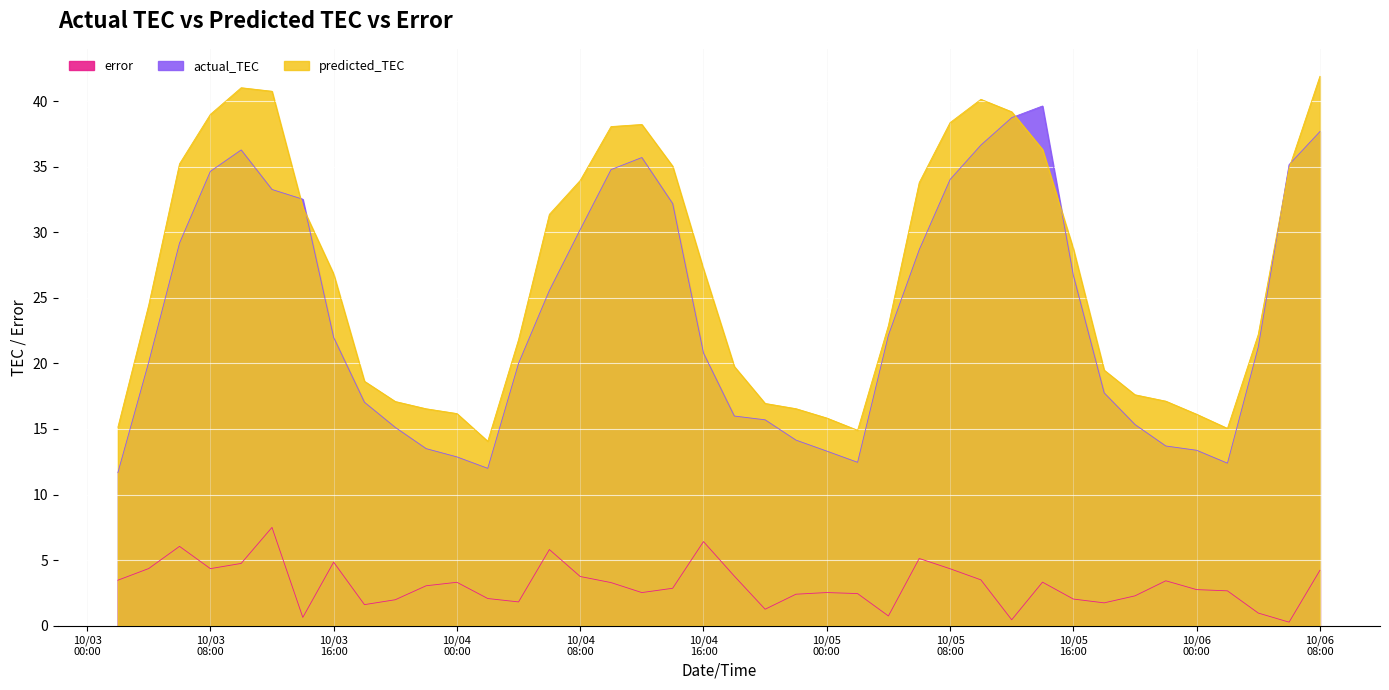

What is the value of the error point at the 29th from the left?

3.5